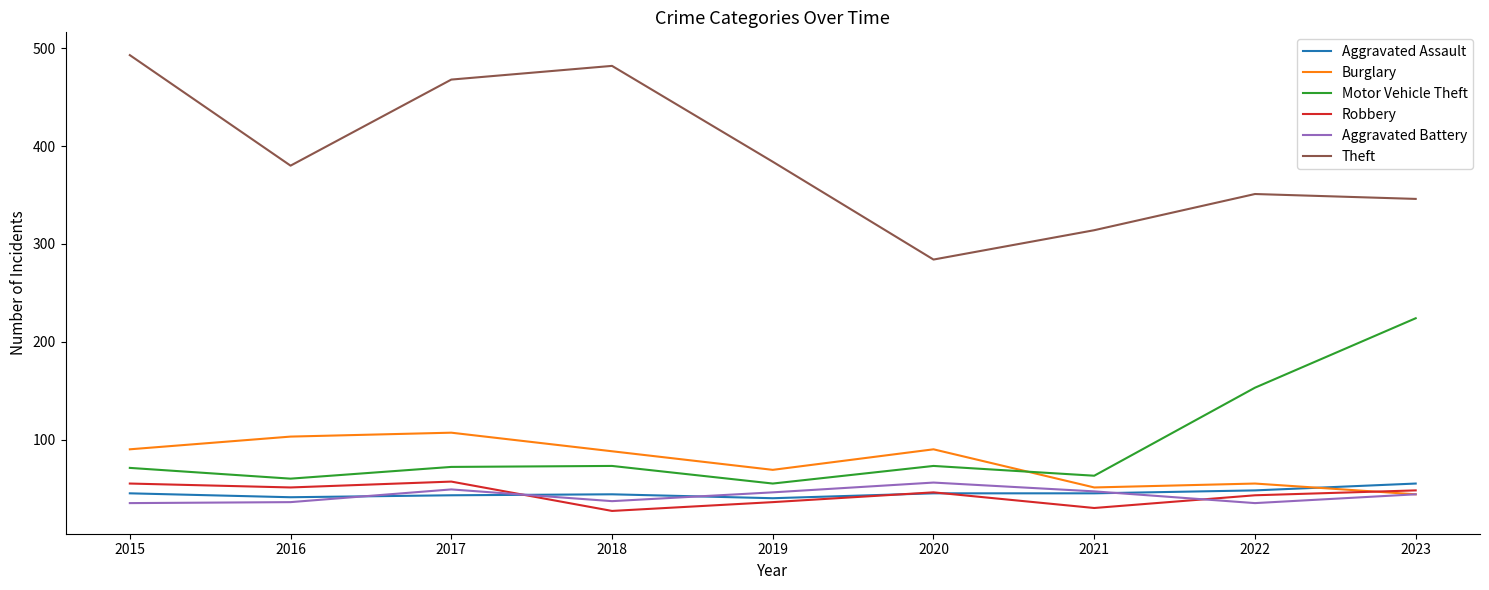

The Burglary series shows 107 at 2017. True or false?

True